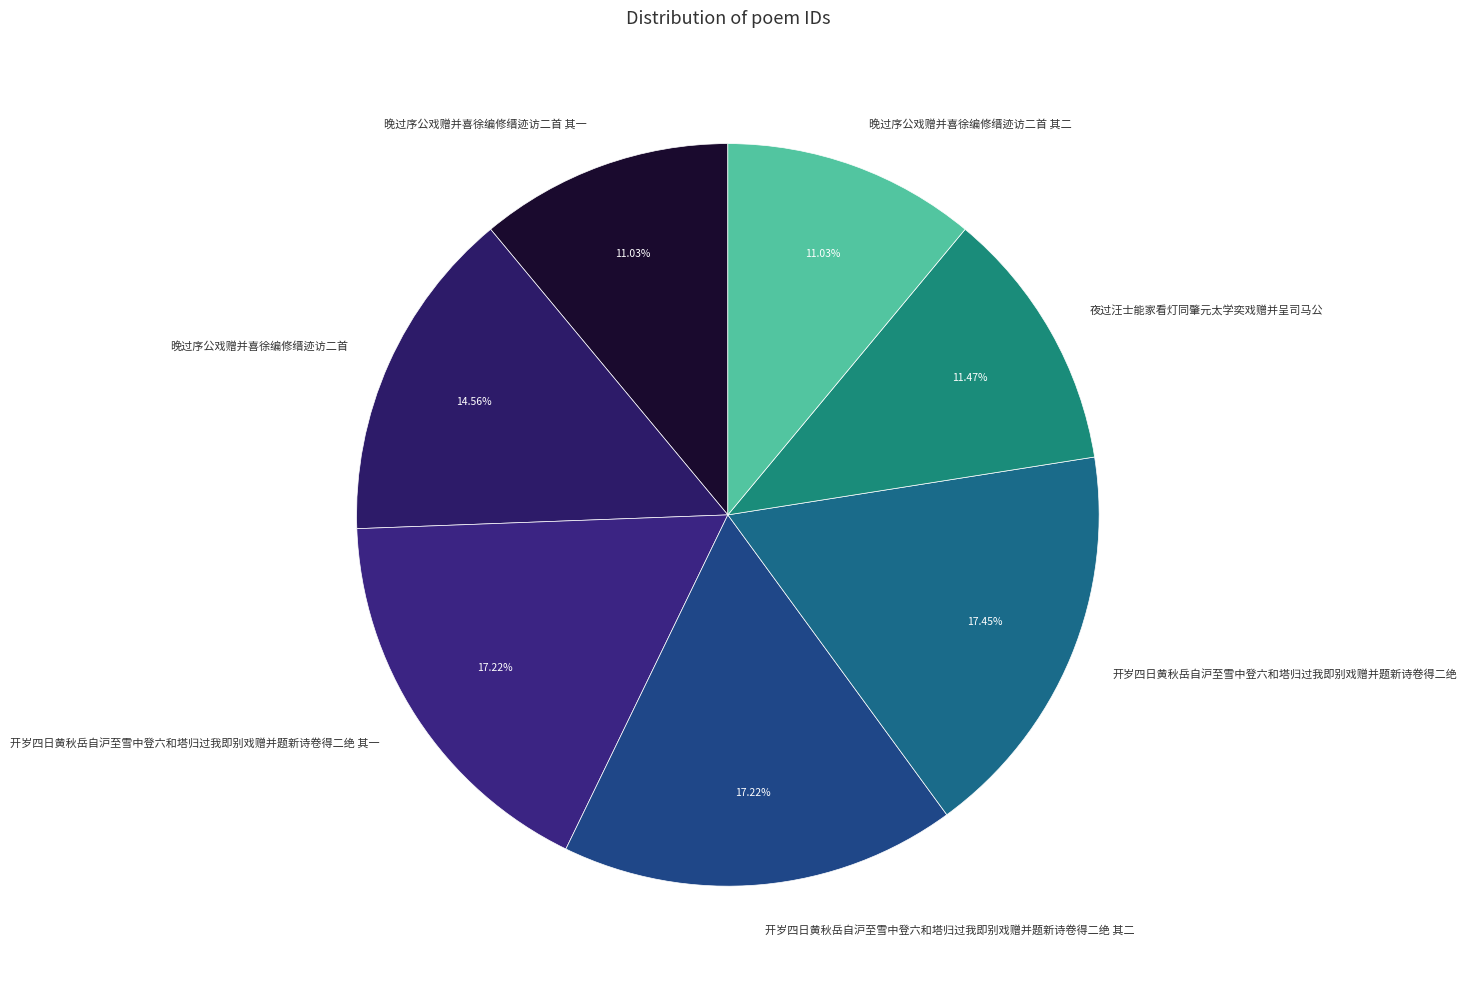

Is 晚过序公戏赠并喜徐编修缙迹访二首 其二 the majority of the pie?

No